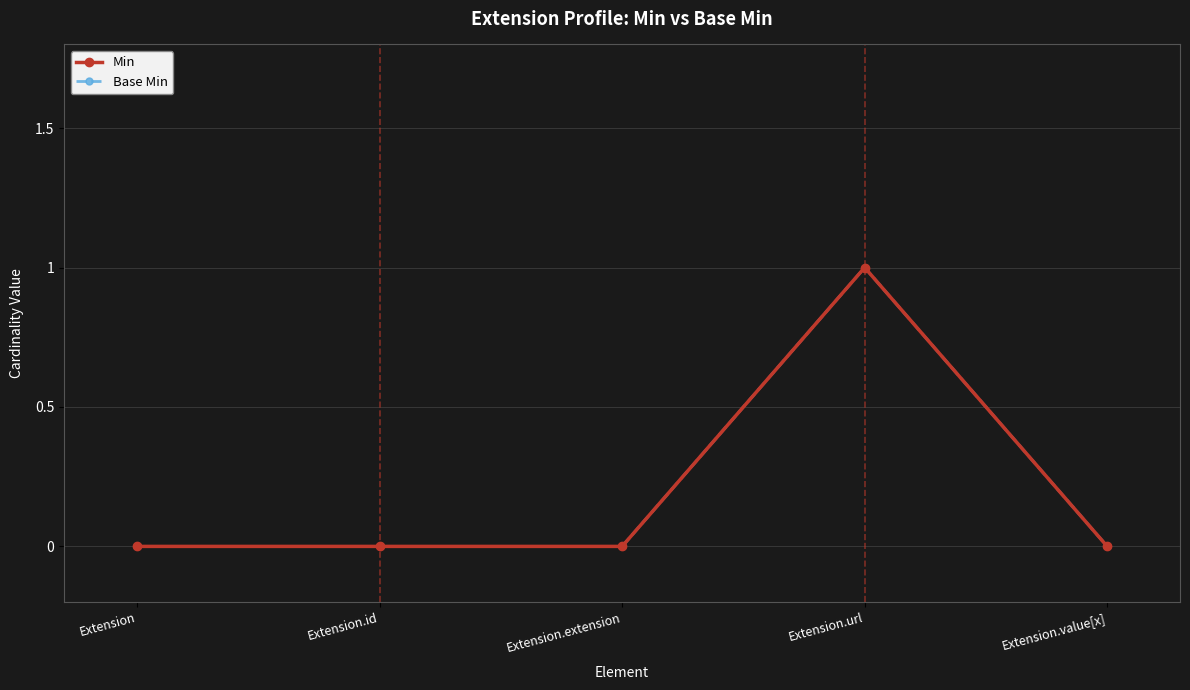

What position from the left is Extension.extension?

3